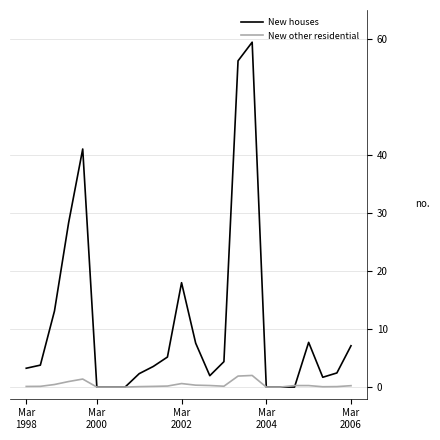

What is the difference between the maximum and minimum values in the New houses series?

59.5